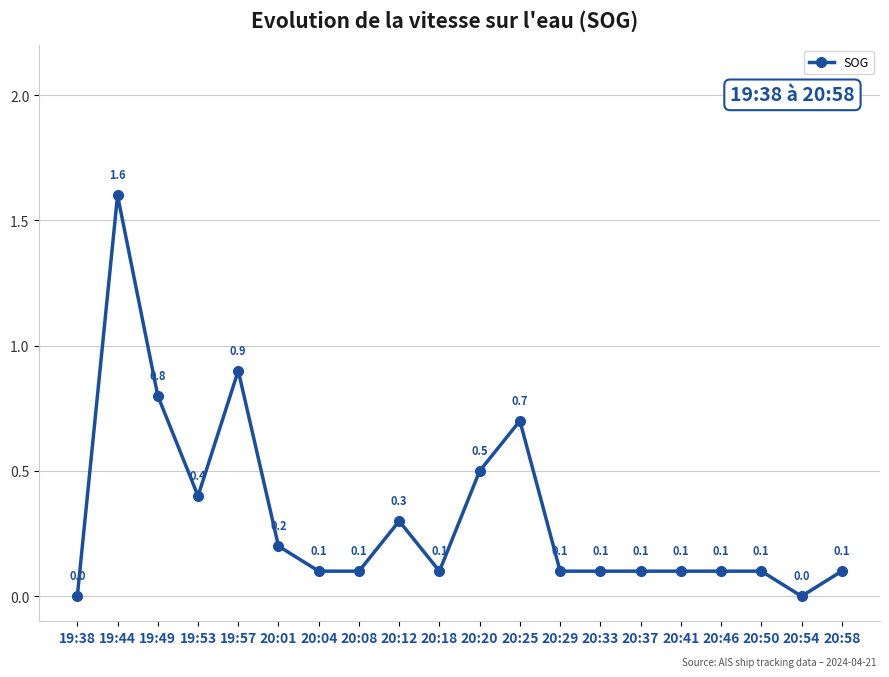

What is the difference between the maximum and minimum values?

1.6